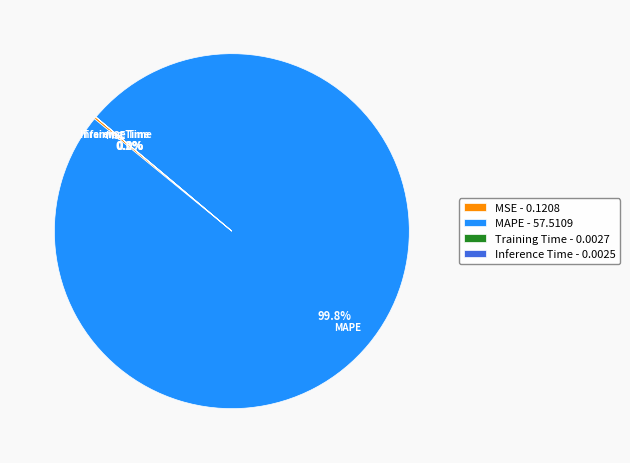

What percentage is NOT represented by MAPE - 57.5109?

0.2%